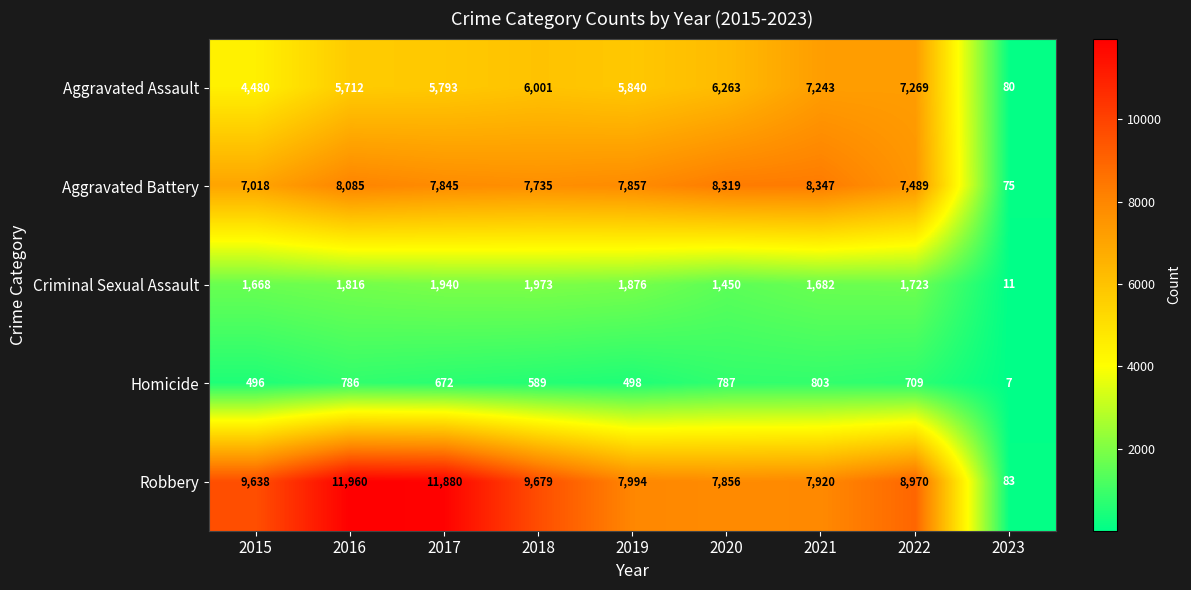

Where is Homicide nearest to the value 405?

2015